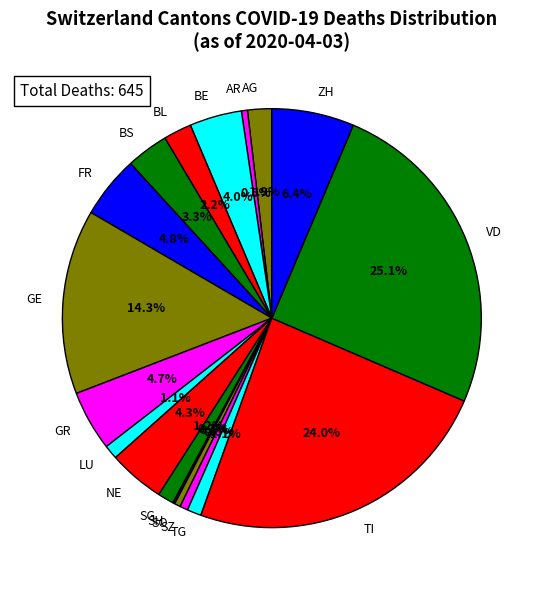

To the nearest percent, what is the difference between the largest and smallest slice percentages?

25%